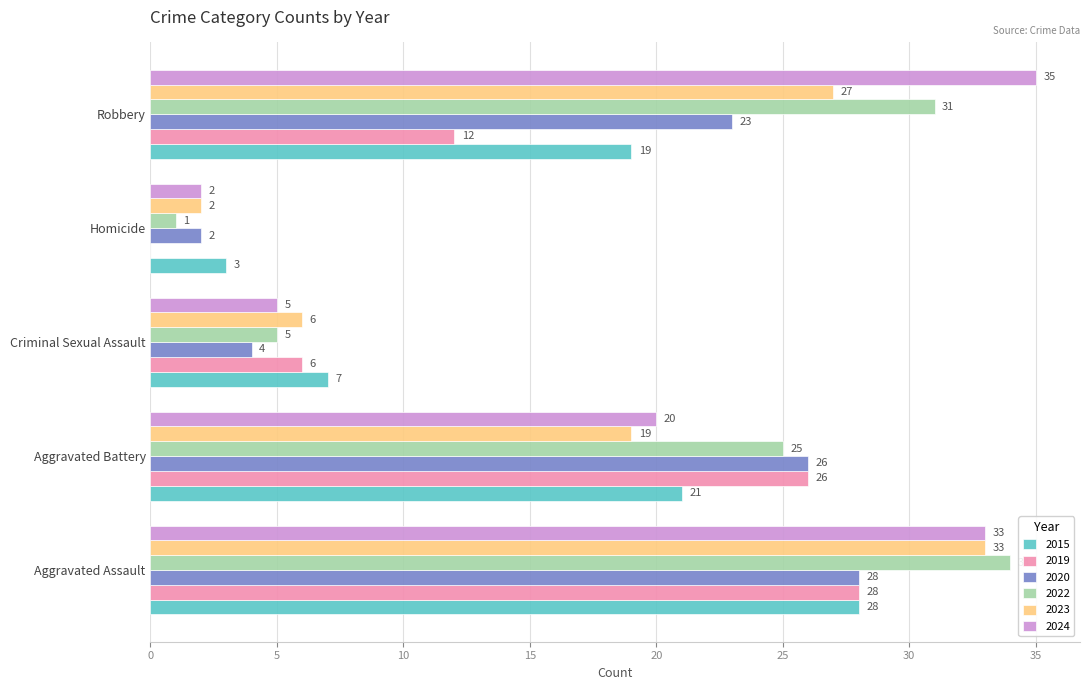

What is the approximate value of 2023 at Aggravated Assault?

33